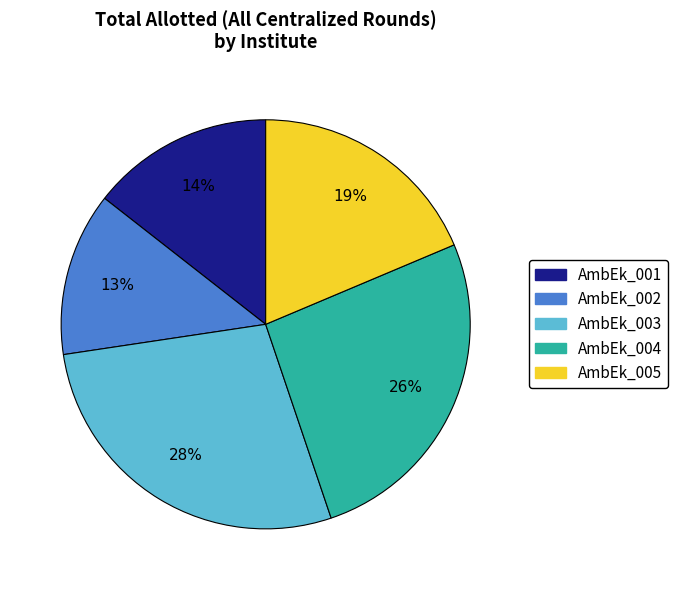

Which category has the biggest portion of the pie?

AmbEk_003